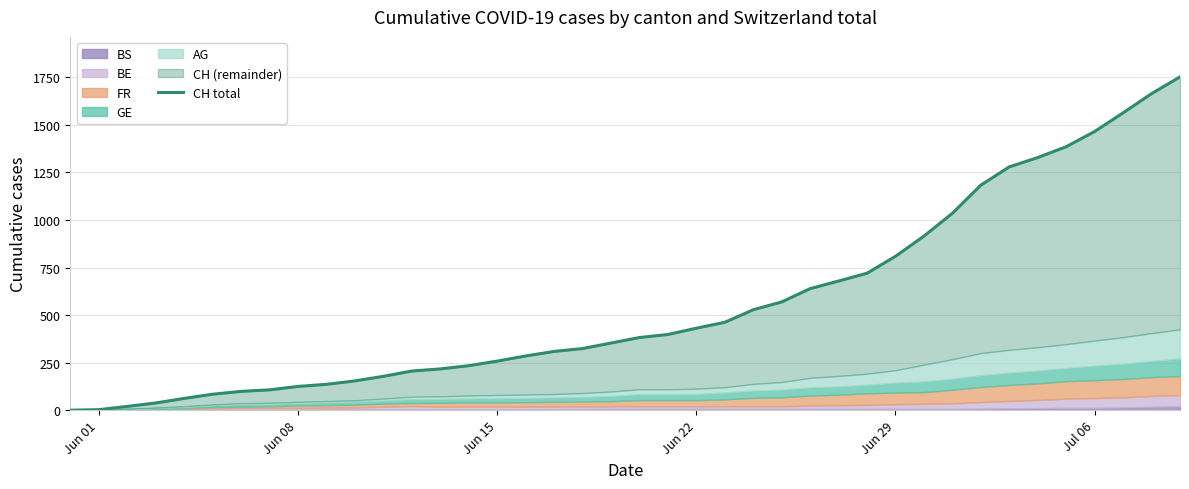

True or false: the data has more than 2 interior local peaks.

False